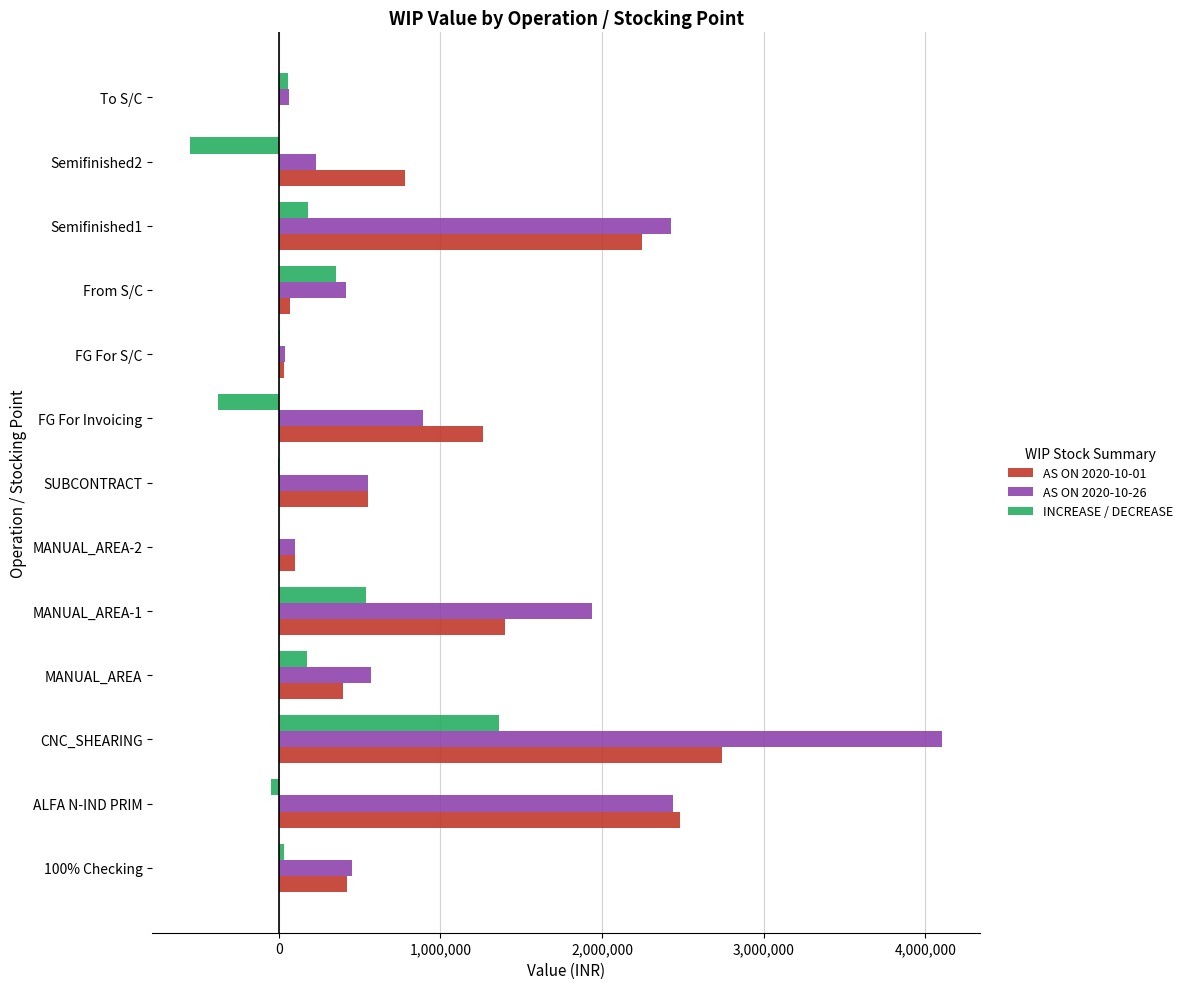

What is the sum of the AS ON 2020-10-01 values at Semifinished1 and MANUAL_AREA-1?

3645915.9